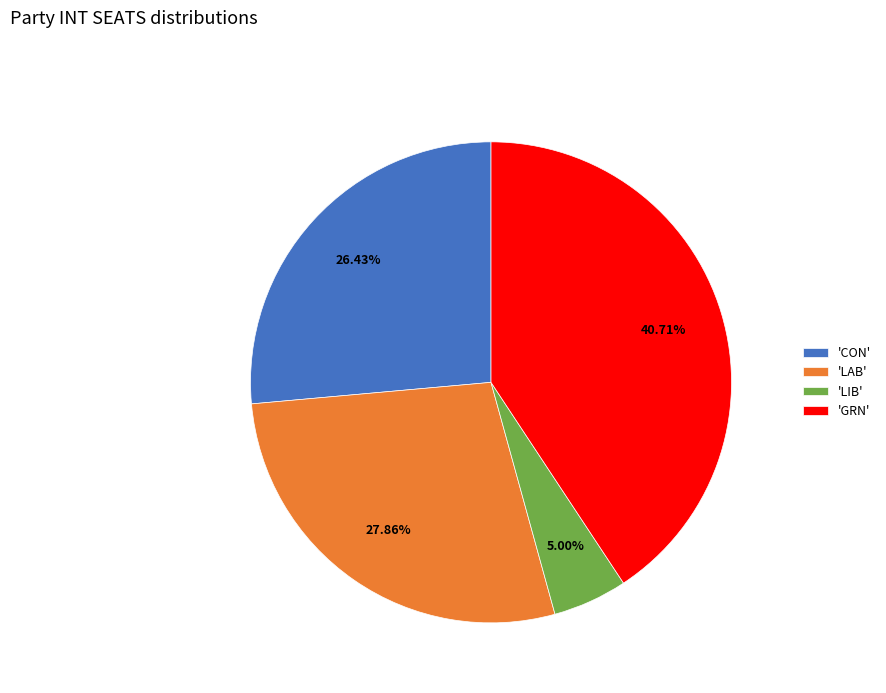

Does 'LIB' account for over 50% of the chart?

No